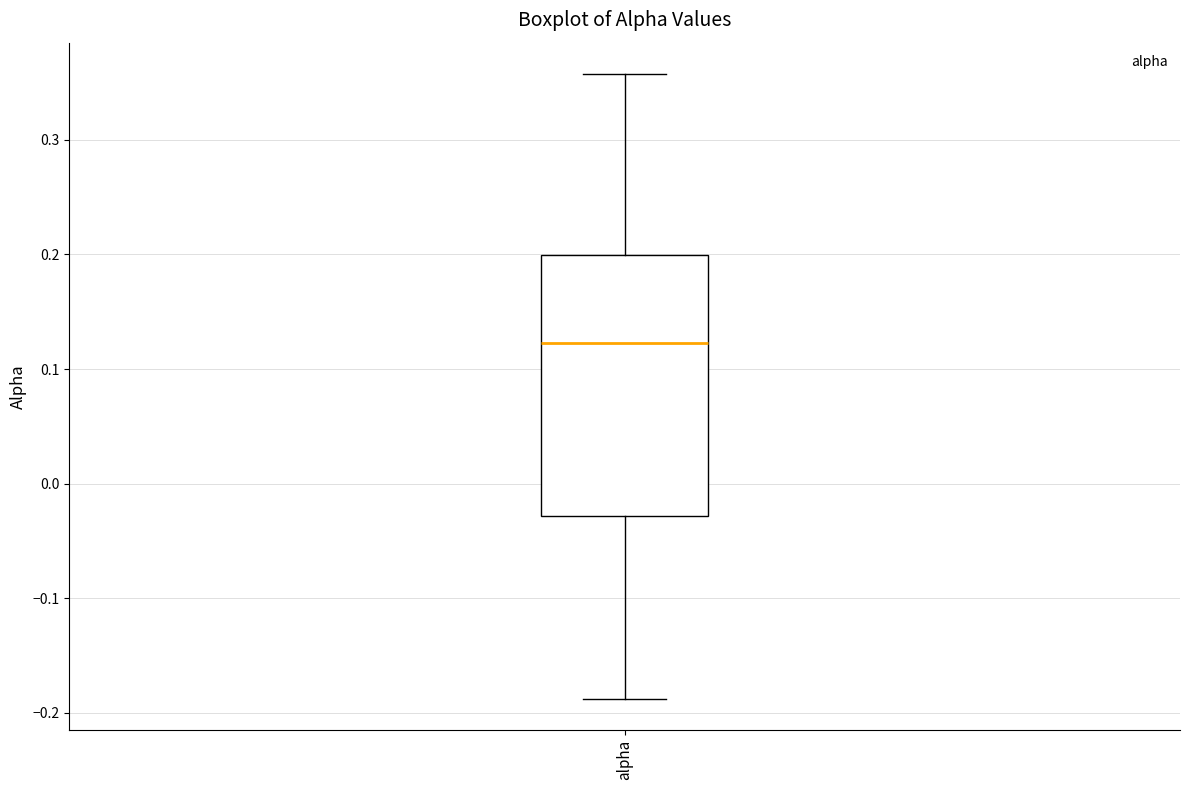

Read this box plot against the y-axis: the position of the median line, the range covered by the box, and the ends of both whiskers. The values are not printed on the chart, so give them approximately, as read against the axis.

median 0.12, box -0.03 to 0.20, whiskers -0.19 to 0.36